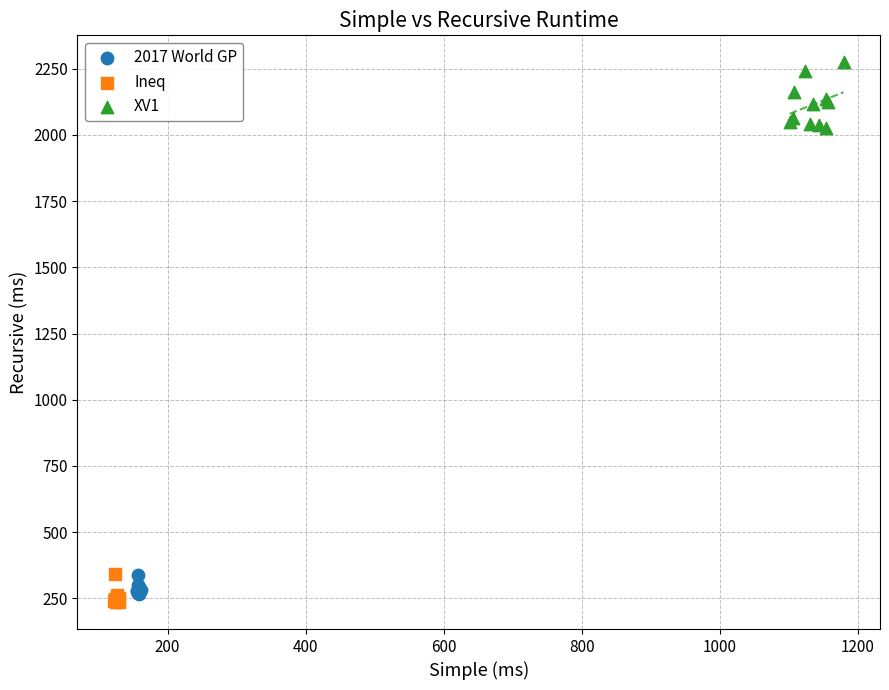

Which series has the largest Y range (max minus min)?

XV1